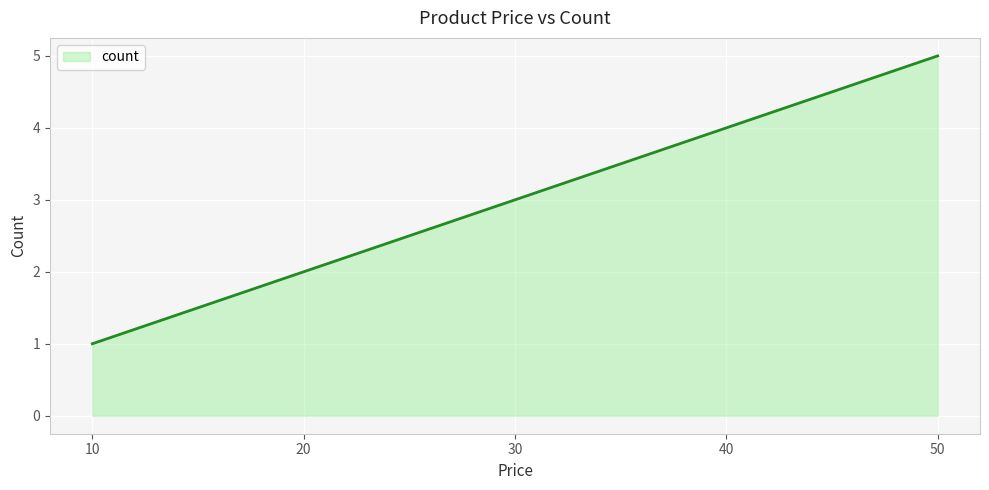

Rank the categories by value from lowest to highest.

10, 20, 30, 40, 50